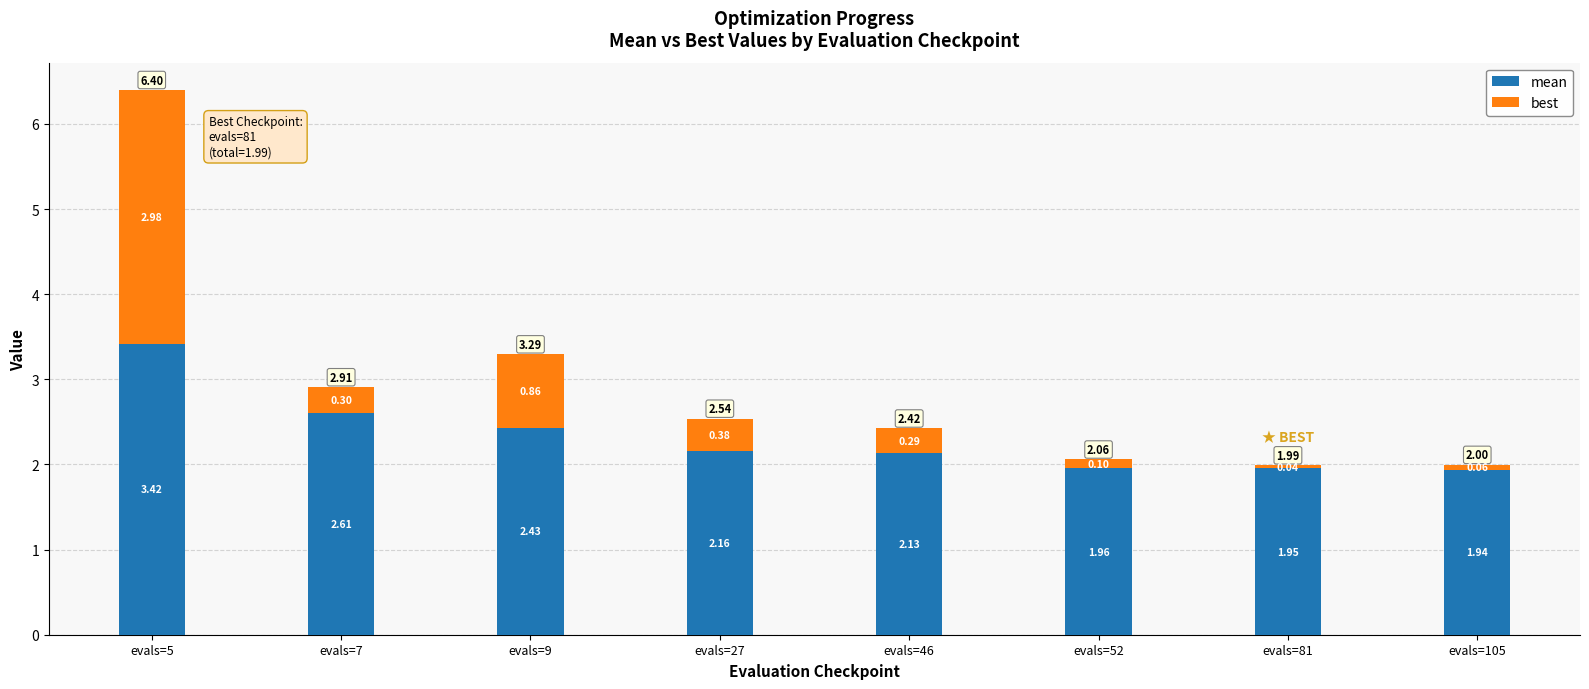

Rank the categories by mean value from lowest to highest.

evals=105, evals=81, evals=52, evals=46, evals=27, evals=9, evals=7, evals=5